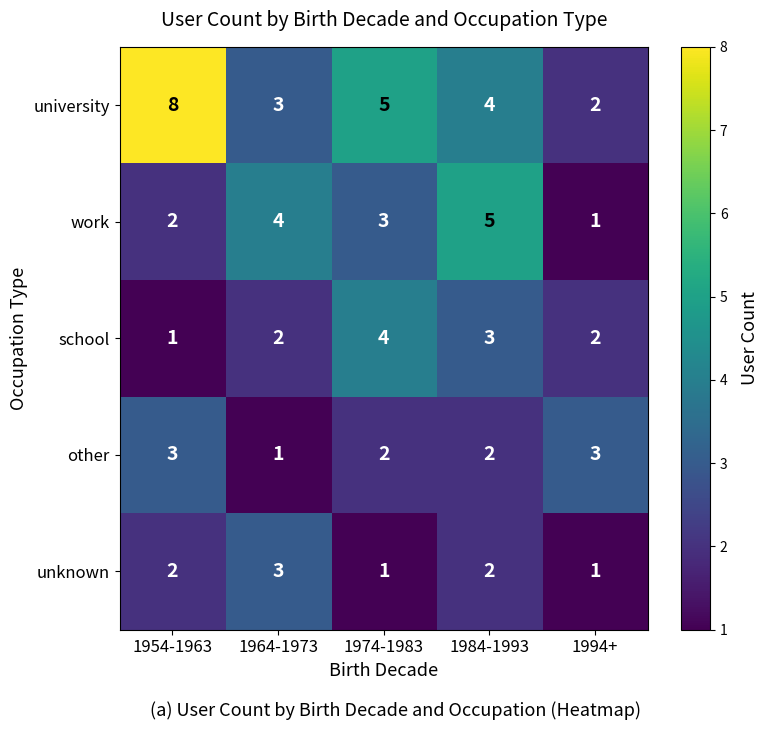

Rank the categories by work value from highest to lowest.

1984-1993, 1964-1973, 1974-1983, 1954-1963, 1994+